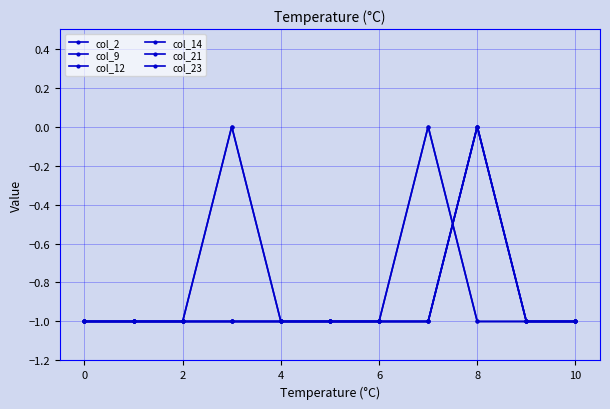

Where is the first local maximum for col_2?

8